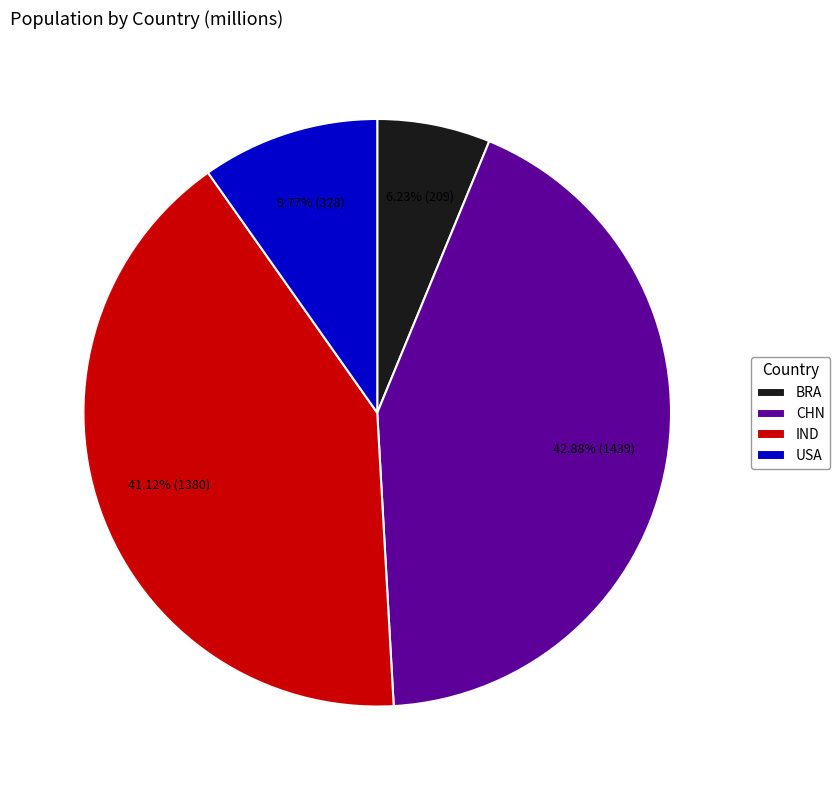

What is the ratio of the value at CHN to the value at BRA?

6.9